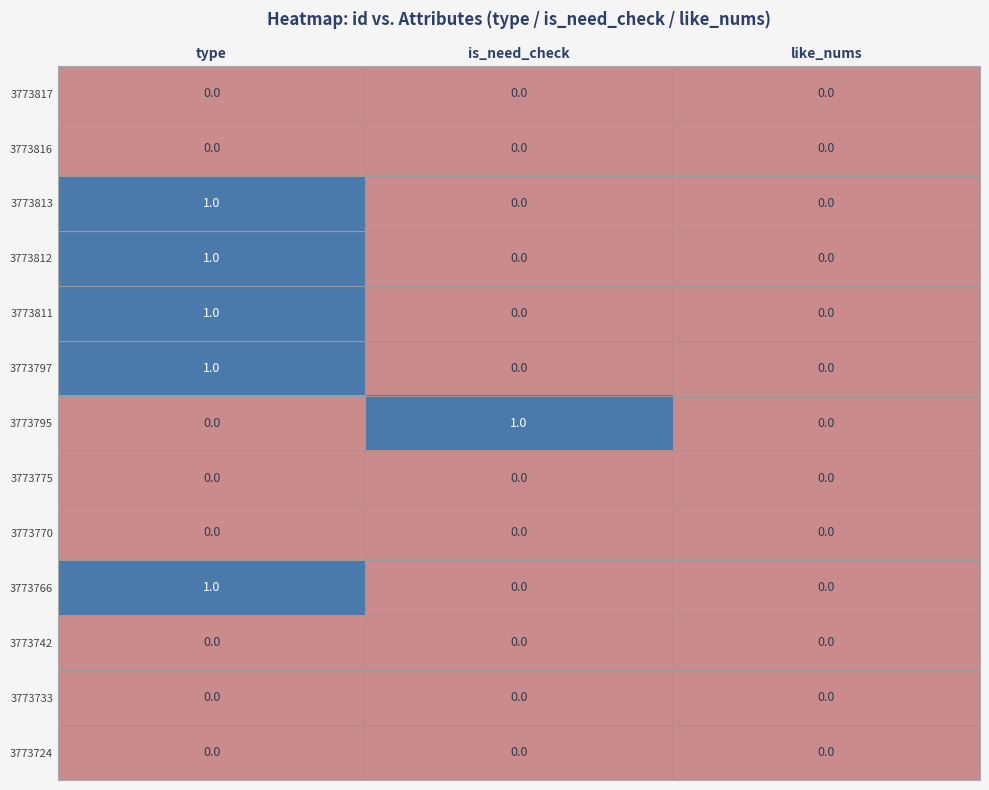

True or false: 3773766 has a value of 1 at type.

True